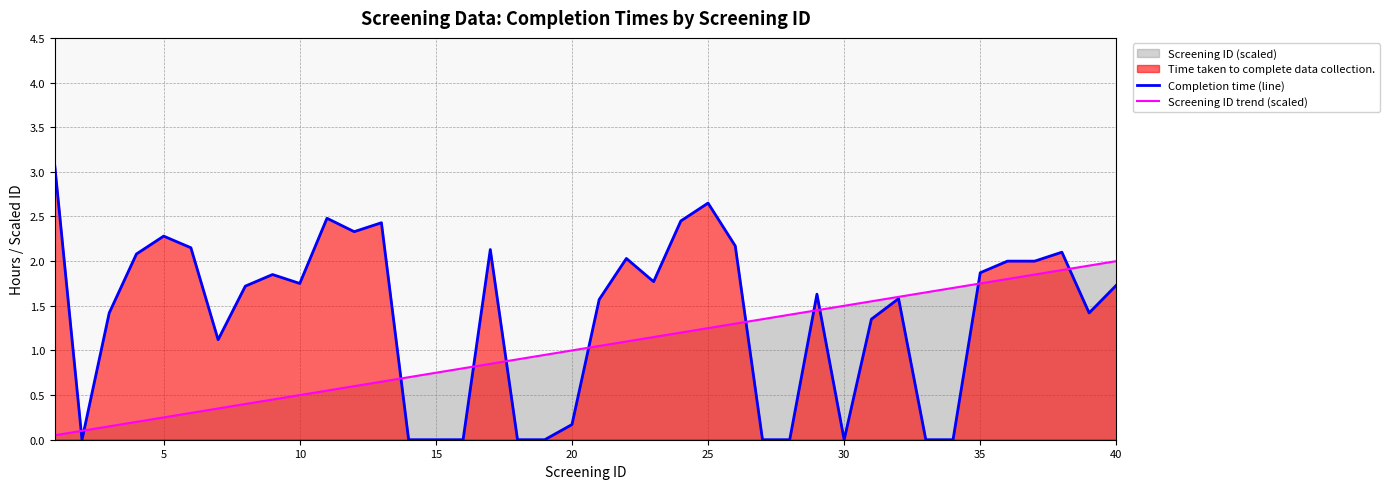

How many times do Screening ID trend (scaled) and Completion time (line) cross each other?

11